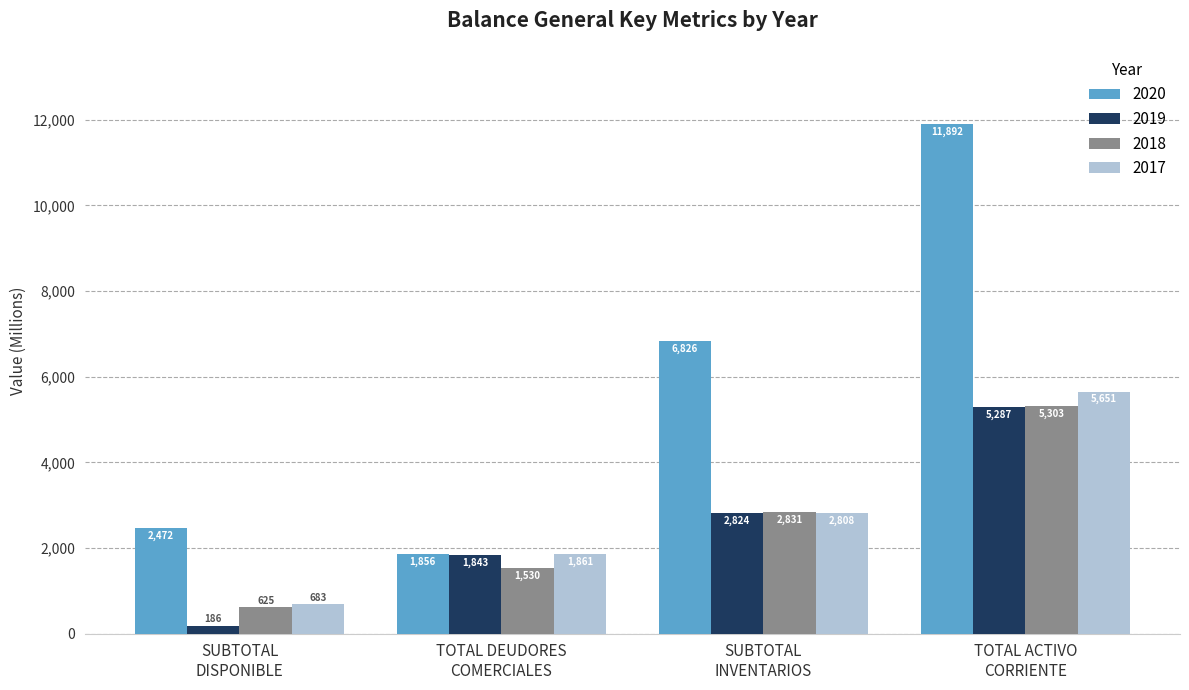

Which series has the widest spread of values?

2020